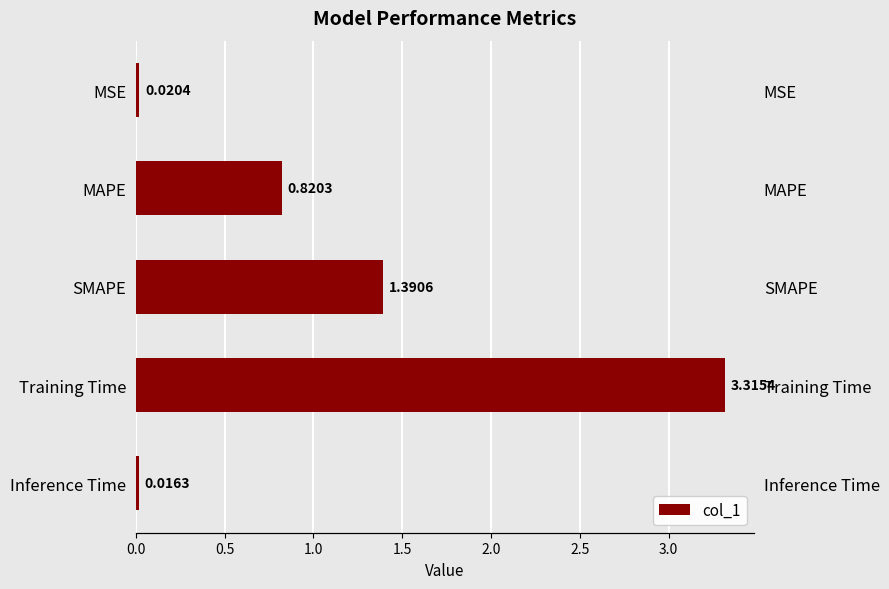

Which has a higher value, Training Time or MSE?

Training Time